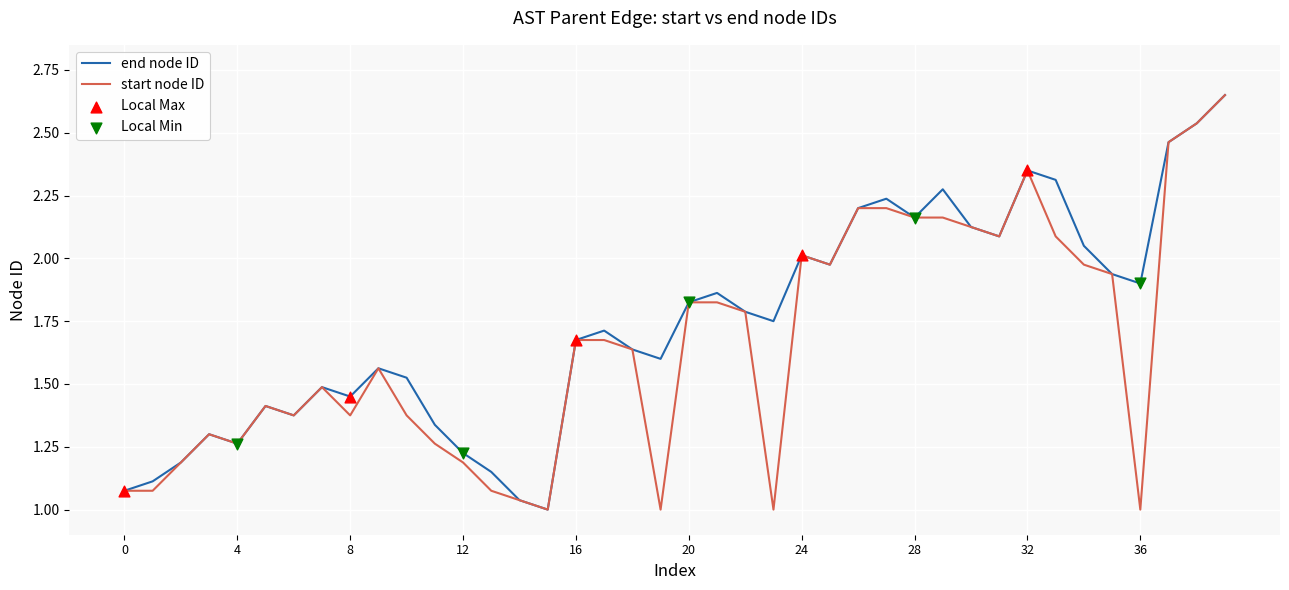

List the series in order of their overall mean, highest first.

end node ID, start node ID